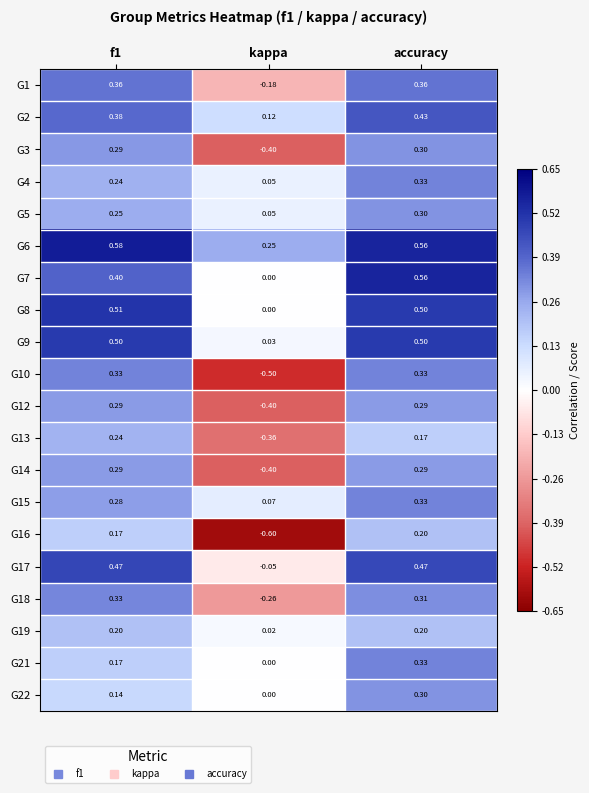

At which label does G22 reach its minimum?

kappa